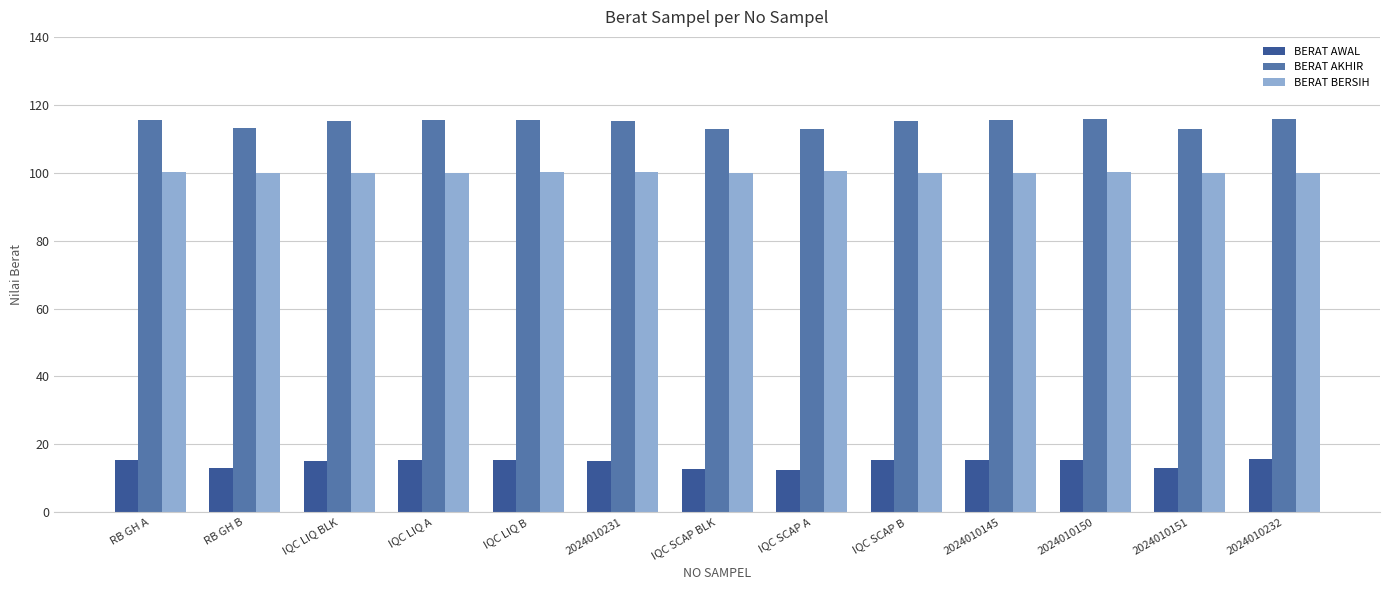

At IQC LIQ B, list the series in order from largest to smallest.

BERAT AKHIR, BERAT BERSIH, BERAT AWAL